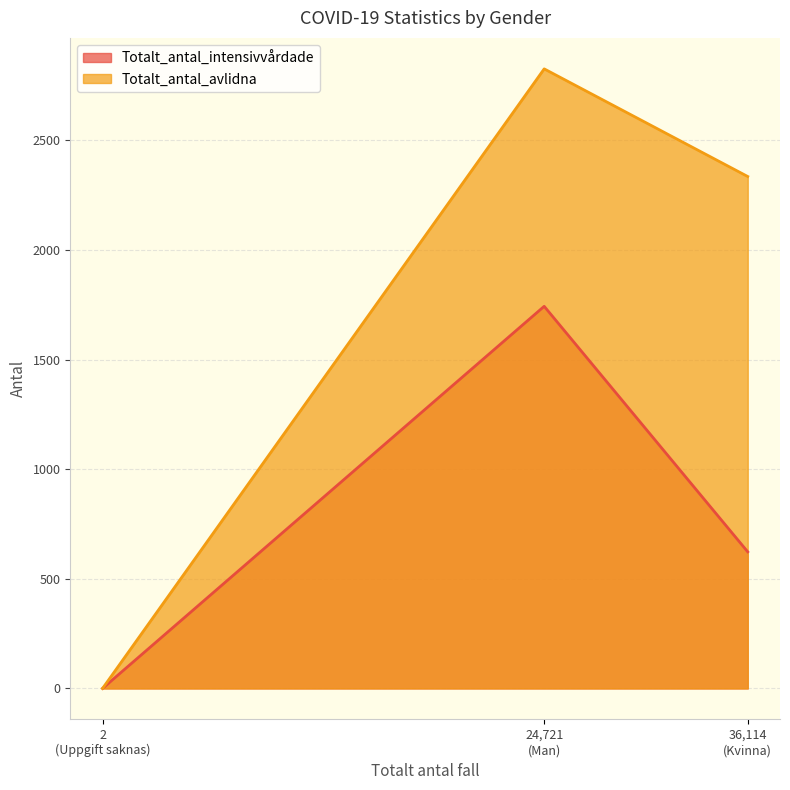

Does the chart have visible grid lines?

Yes